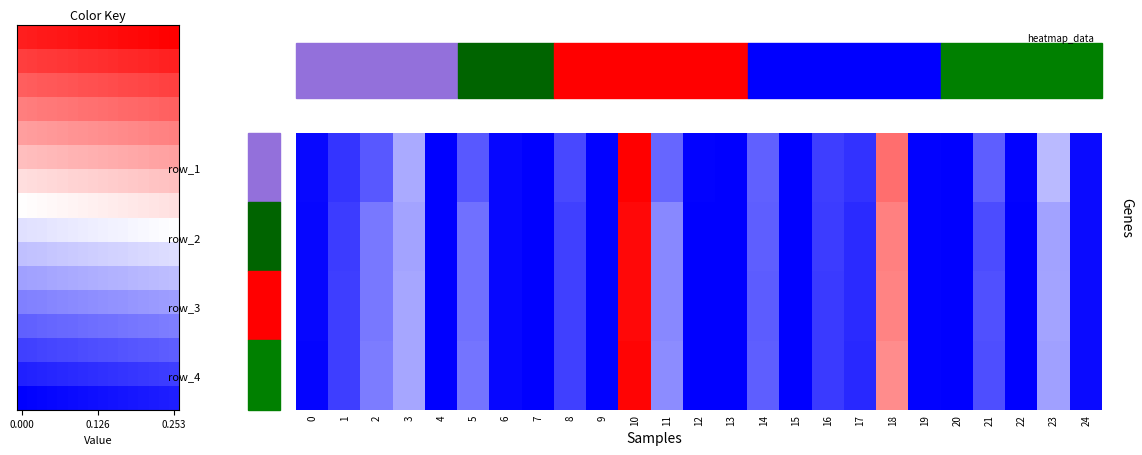

Which has a higher value, 3 or 14?

3